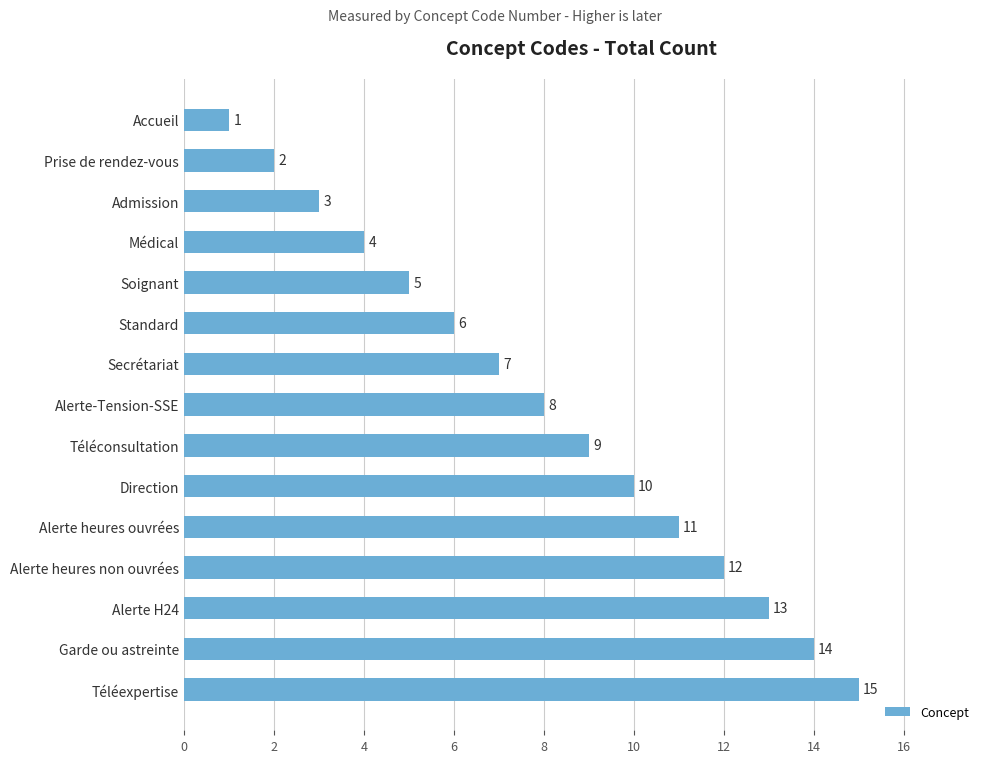

Which label corresponds to the smallest value in the chart?

Accueil